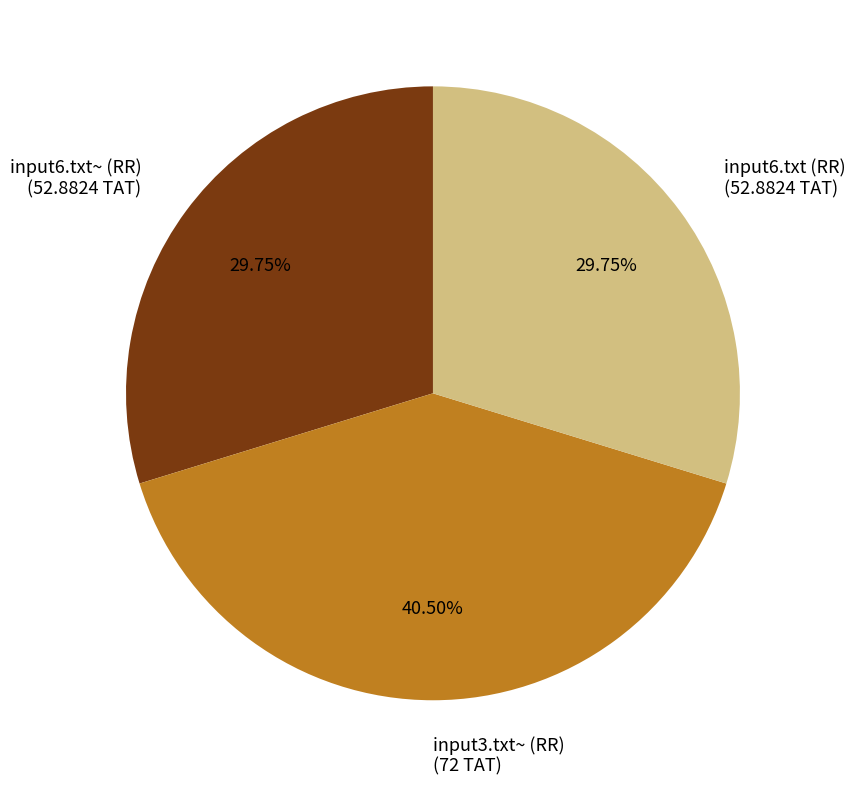

What is the total percentage of input6.txt~ (RR) and input6.txt (RR)?

59.5%